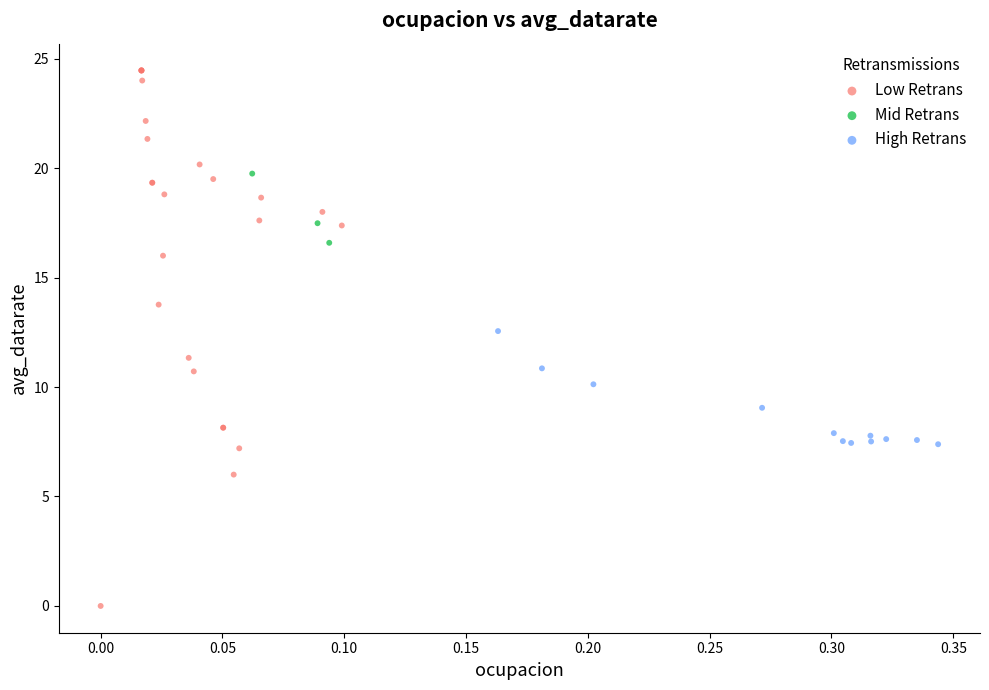

Which series has the widest spread of Y values?

Low Retrans